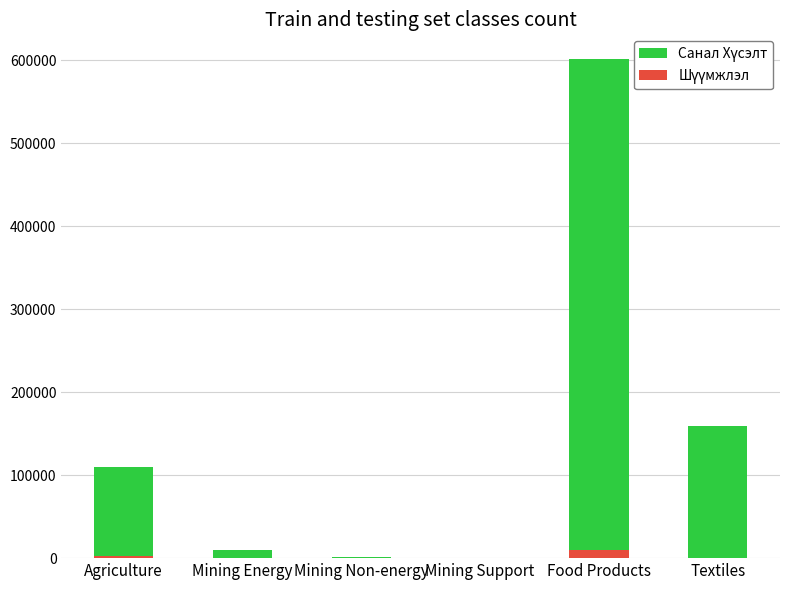

Which series changed the most between Mining Support and Textiles?

Санал Хүсэлт